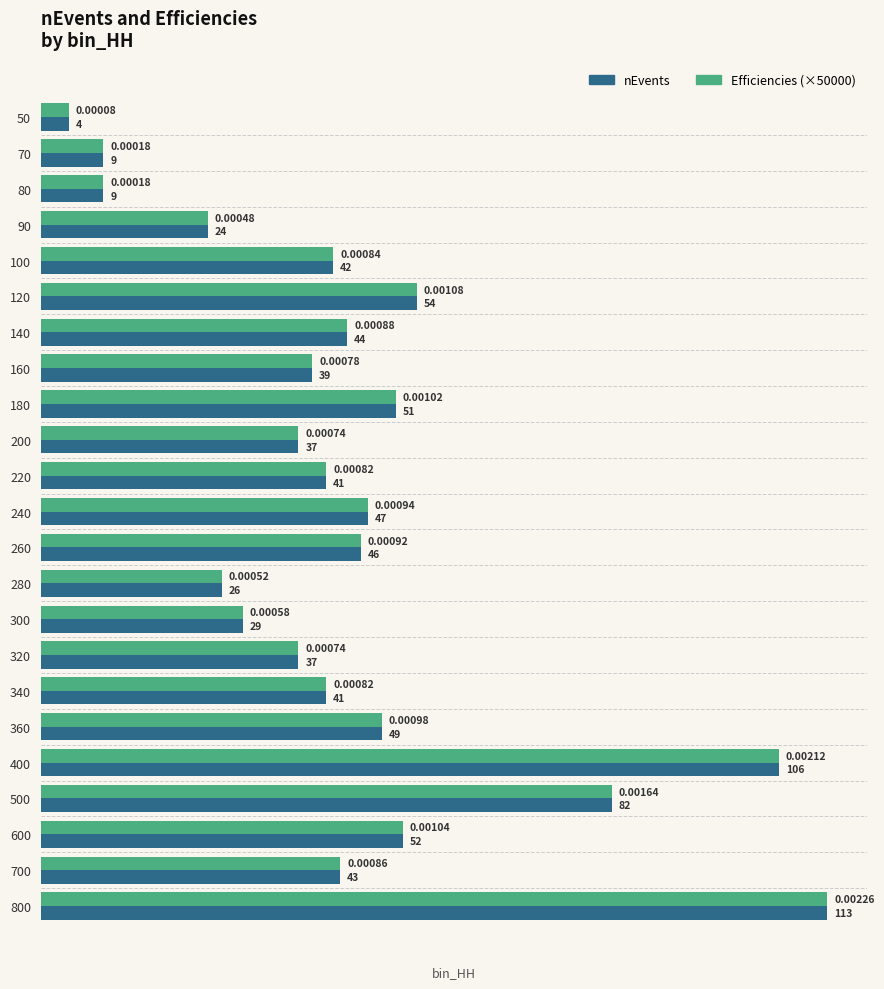

At which category is the sum across all series the highest?

800